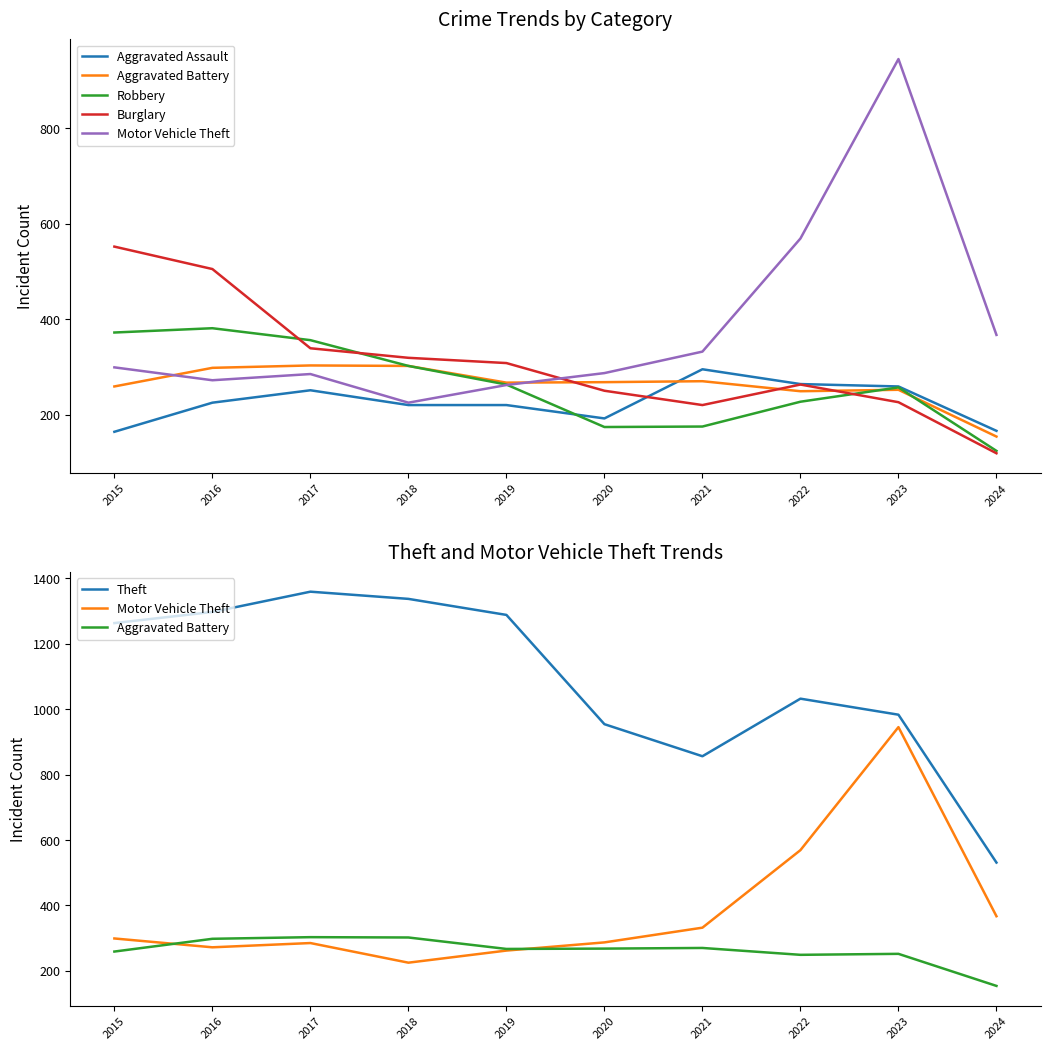

True or false: Theft and Motor Vehicle Theft cross at least once.

False